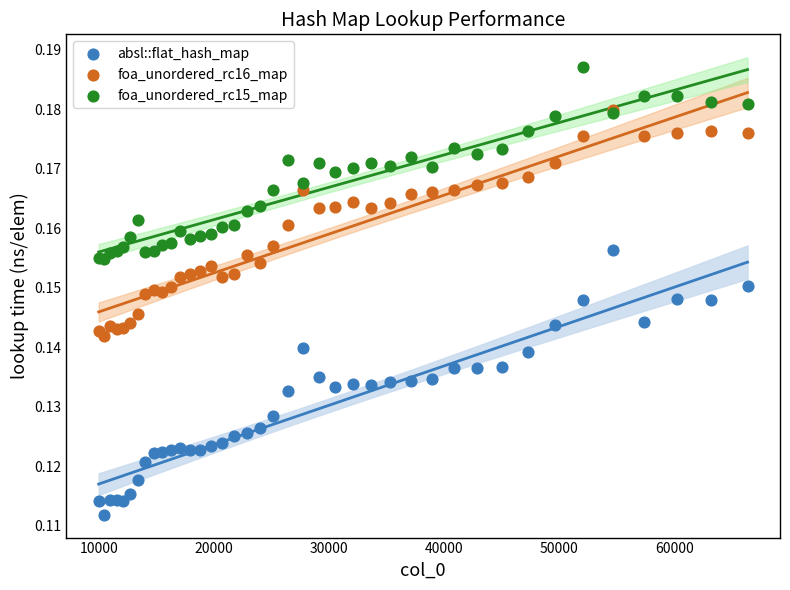

Which series has the widest spread of Y values?

absl::flat_hash_map